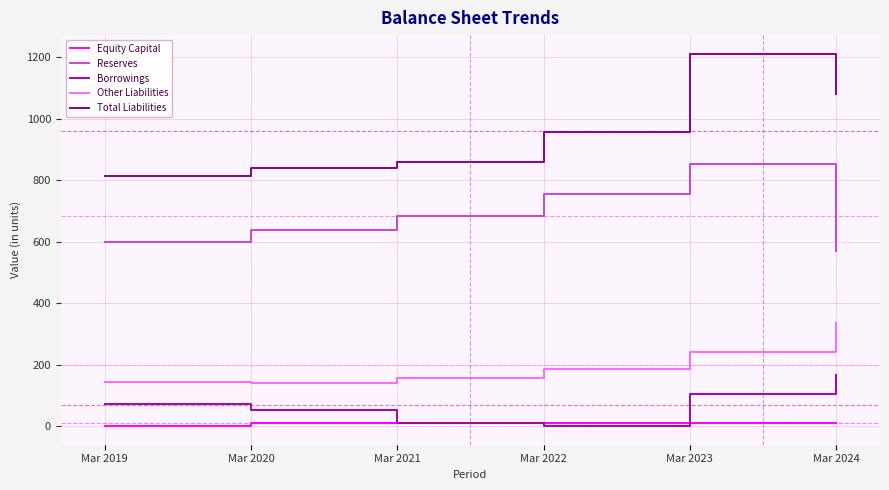

Which category has the lowest value in the Total Liabilities series?

Mar 2019